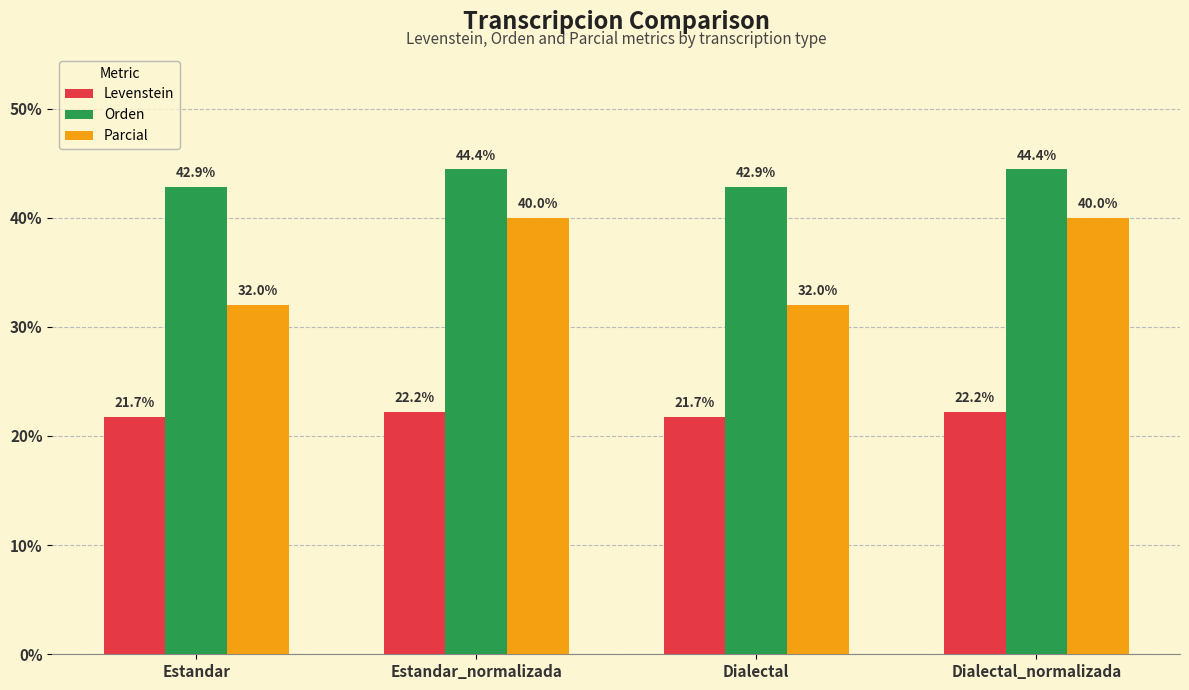

At which label does Levenstein first exceed 22?

Estandar_normalizada